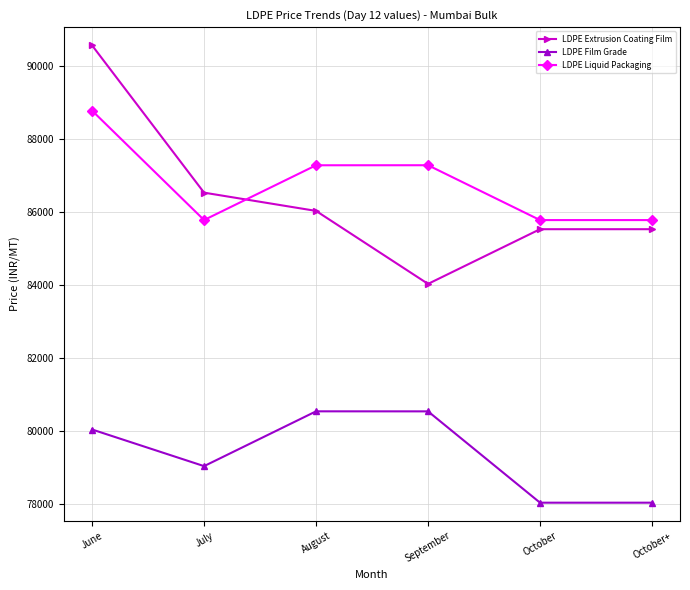

Rank the series at June from lowest to highest value.

LDPE Film Grade, LDPE Liquid Packaging, LDPE Extrusion Coating Film